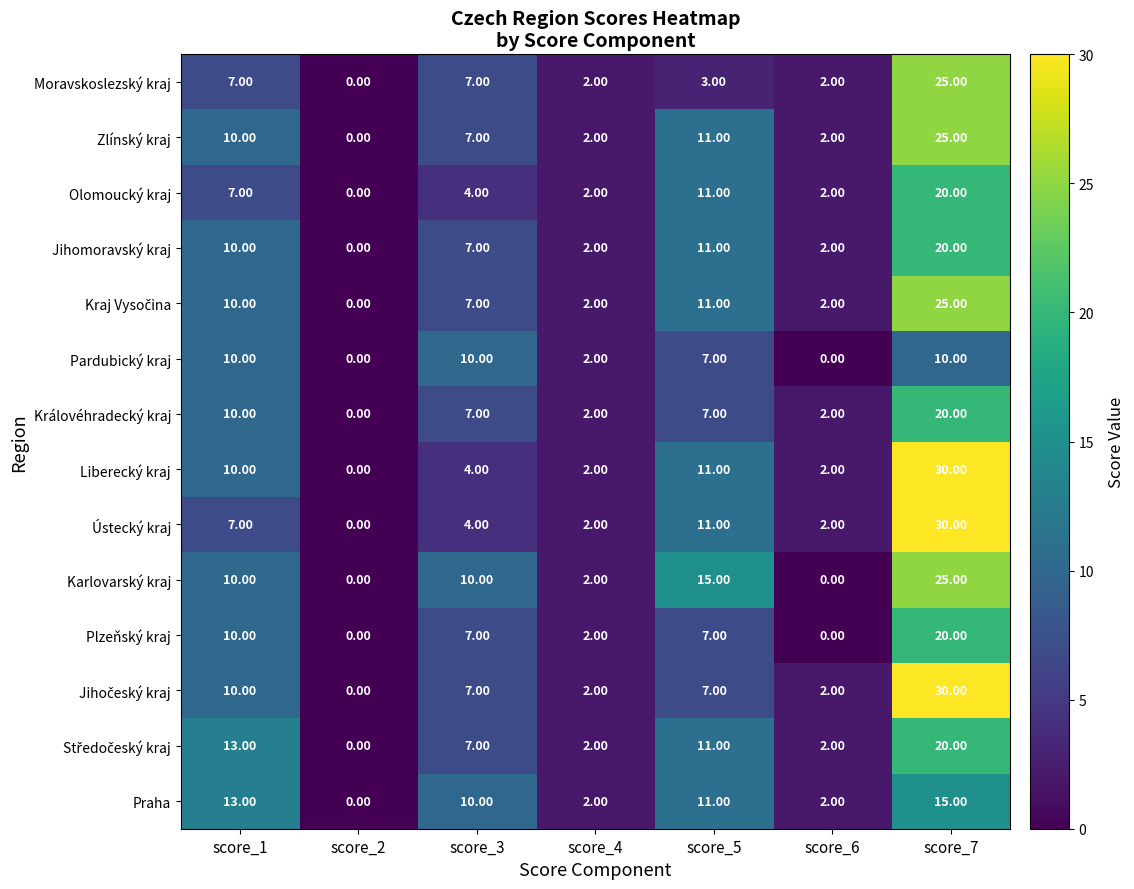

What is the difference between the maximum and second lowest values in the Královéhradecký kraj series?

18